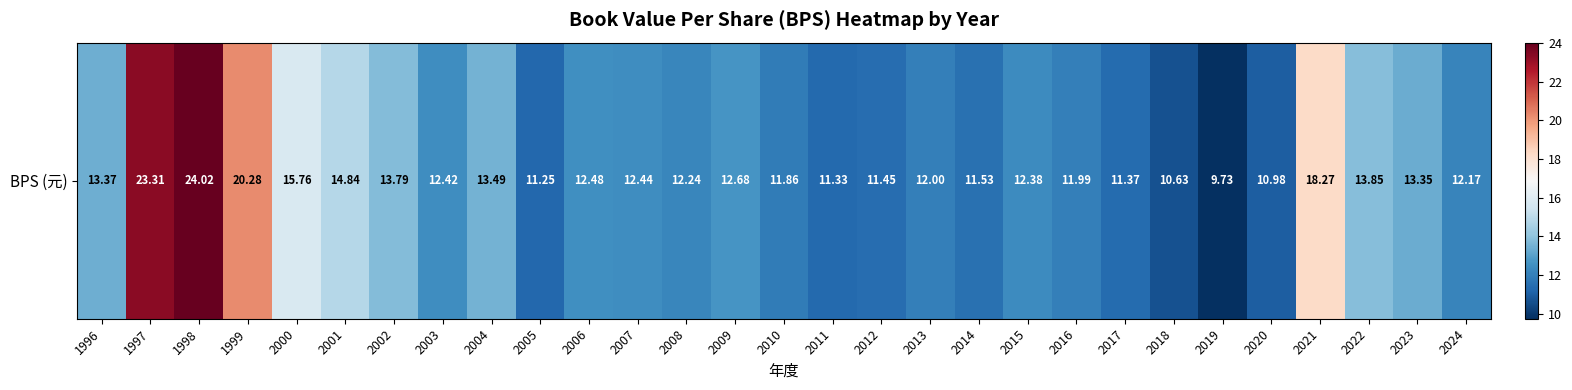

Reading left to right, extract all data points from this chart.

13.4	23.3	24.0	20.3	15.8	14.8	13.8	12.4	13.5	11.2	12.5	12.4	12.2	12.7	11.9	11.3	11.4	12.0	11.5	12.4	12.0	11.4	10.6	9.7	11.0	18.3	13.8	13.3	12.2